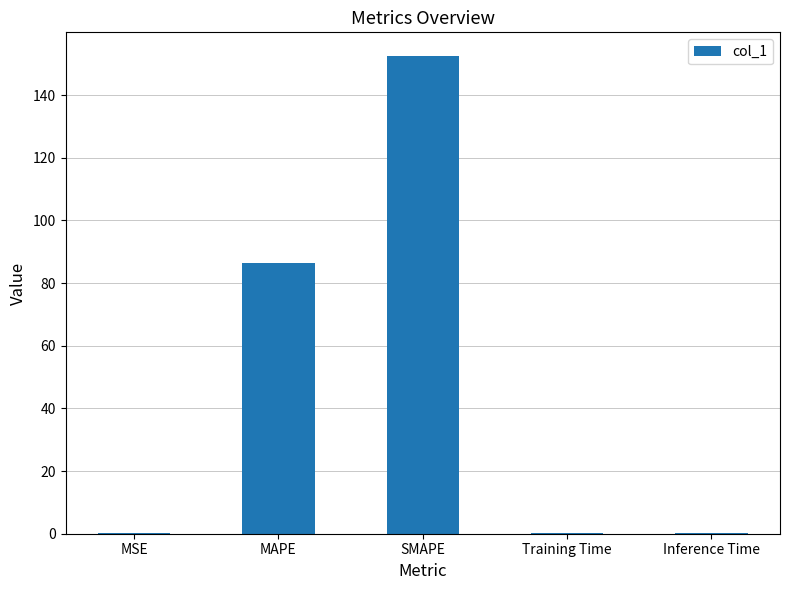

Which has a higher value, SMAPE or MAPE?

SMAPE